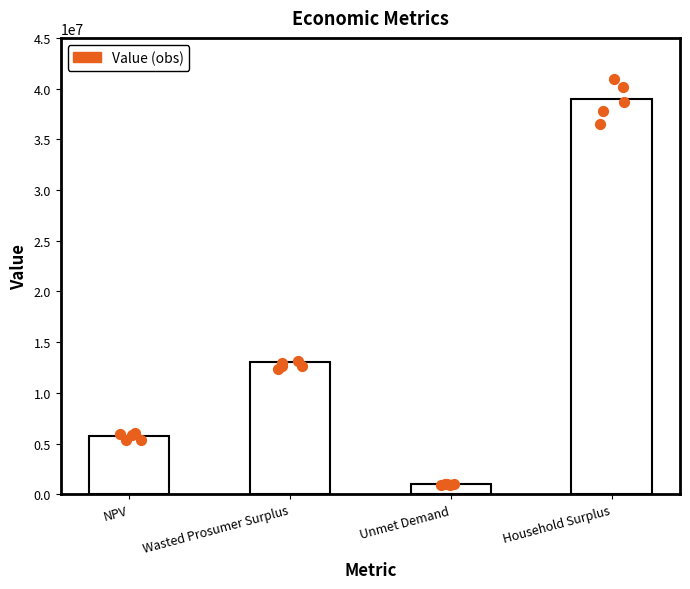

What is the change in value from NPV to Household Surplus?

+33302368.9